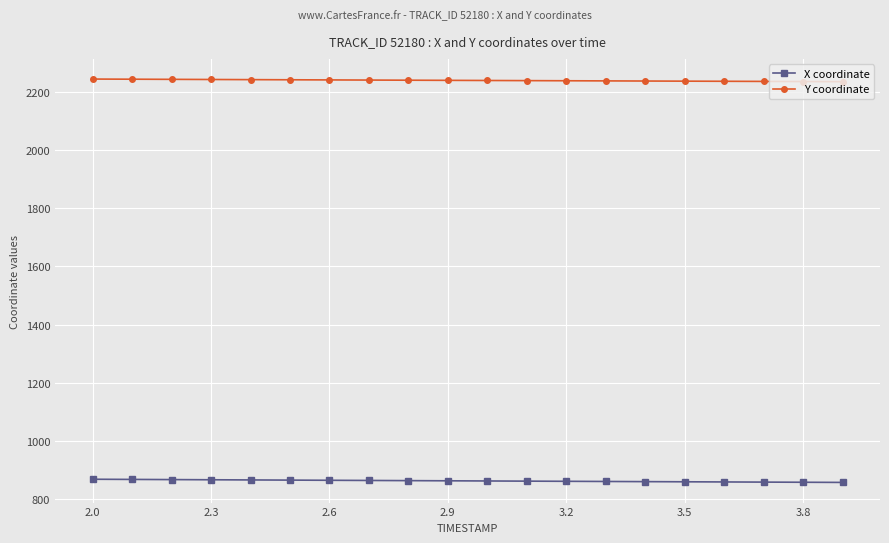

How many values in the Y coordinate series exceed 2240?

11